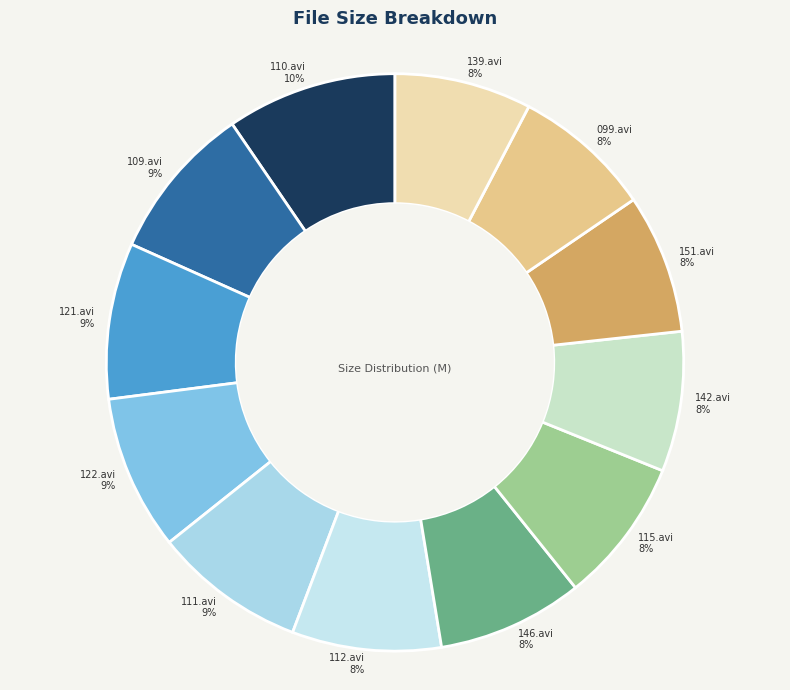

Between 151.avi and 110.avi, which is larger?

110.avi